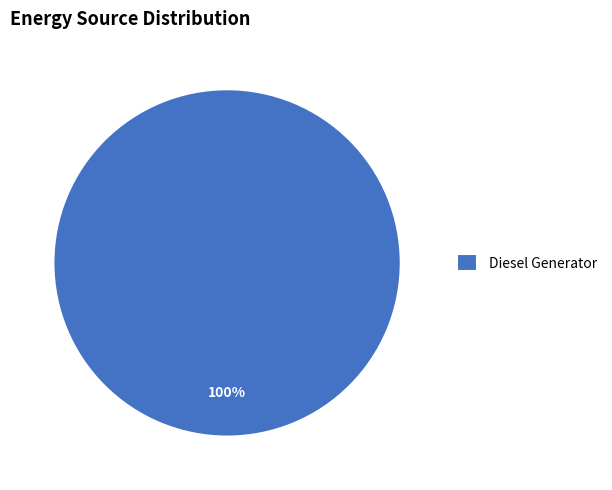

Rank the categories by value from lowest to highest.

Diesel Generator